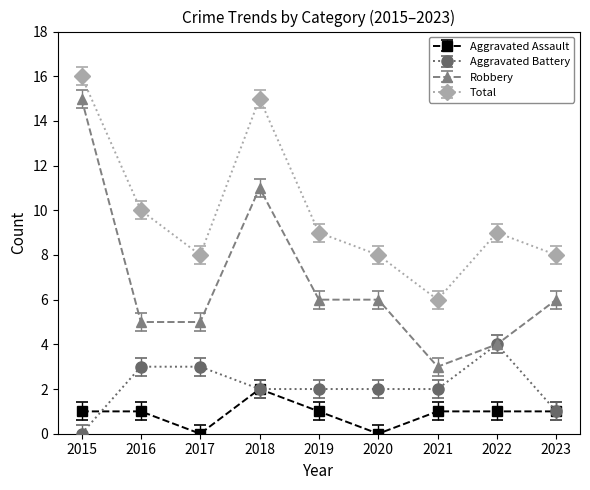

What is the maximum value for Robbery?

15